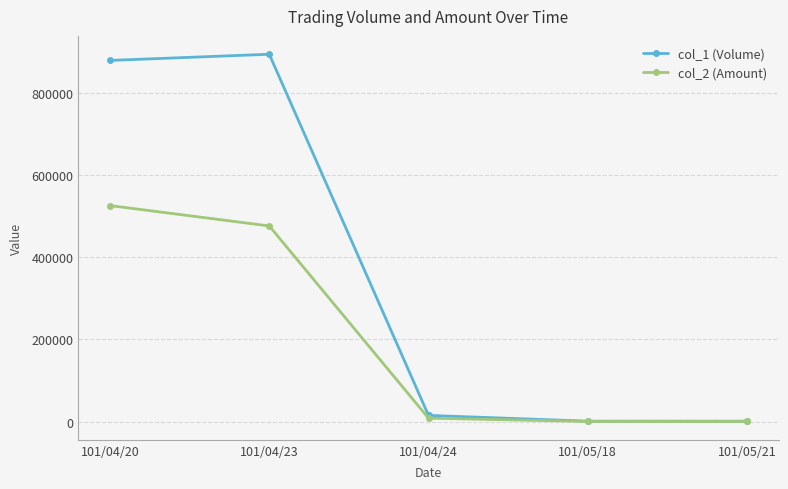

Which series has the widest spread of values?

col_1 (Volume)